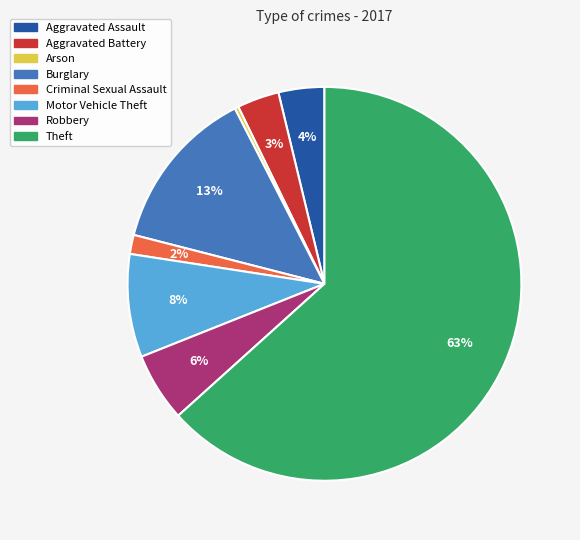

Combined, do Aggravated Battery and Robbery account for over 50%?

No